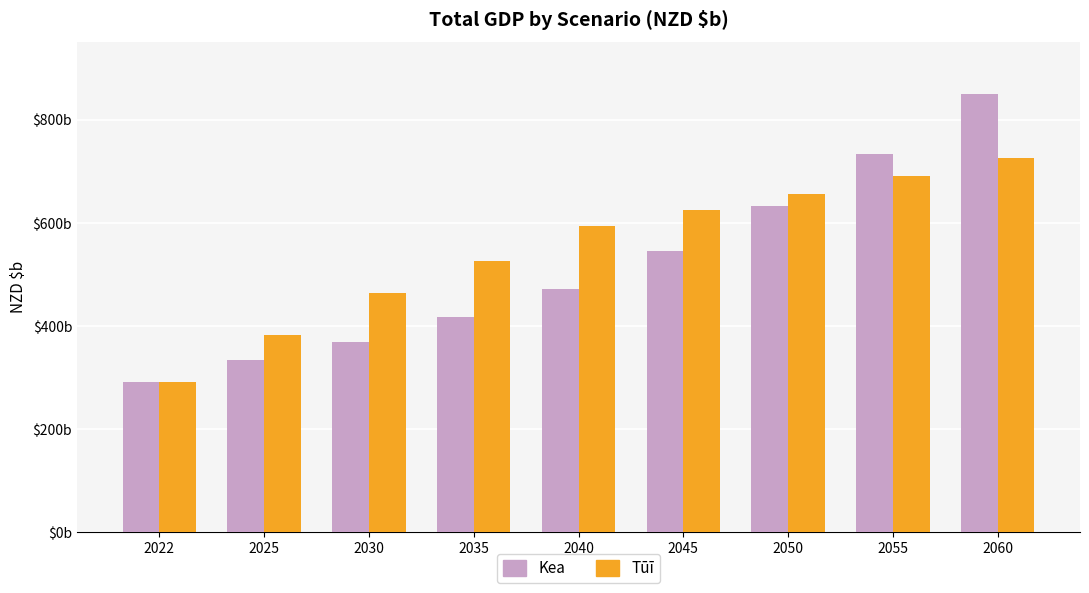

Does the chart contain stacked bars?

No